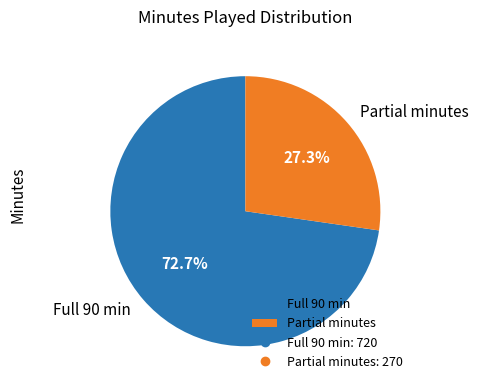

What is the majority slice?

Full 90 min